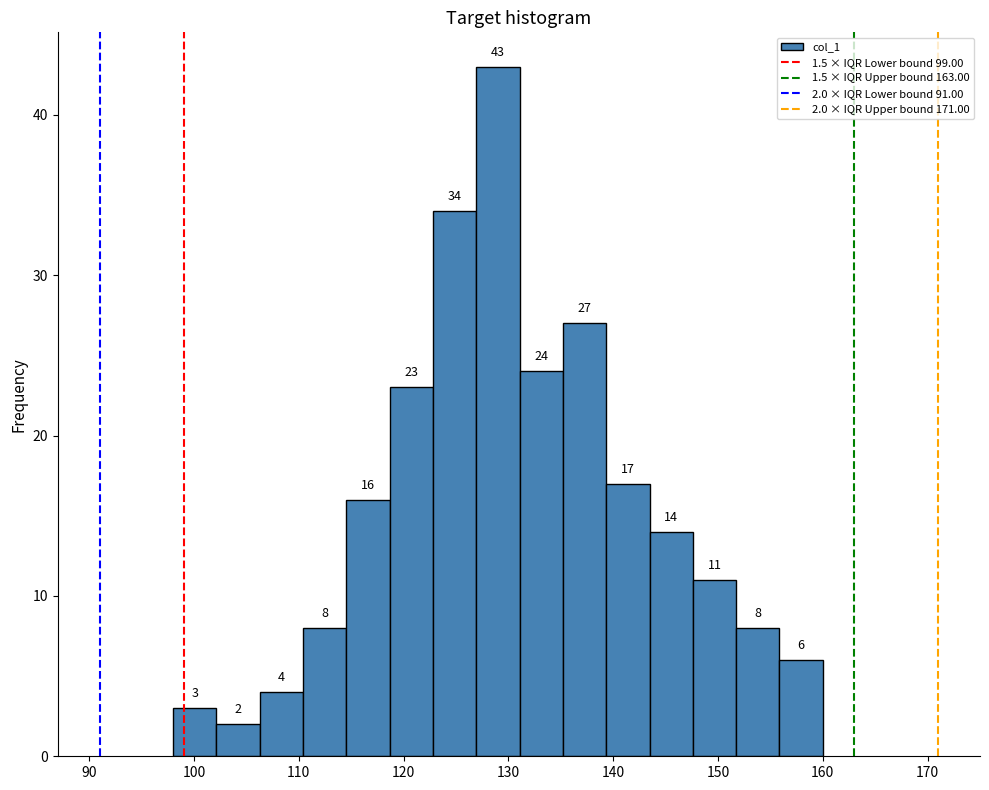

Over which range of the x-axis is the bar tallest?

127 to 131